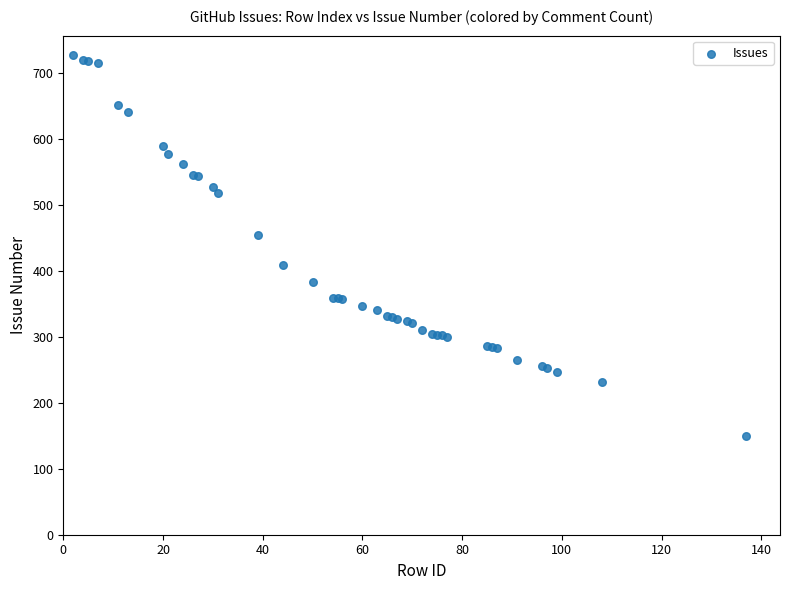

What Y value in the scatter plot is closest to 438?

454